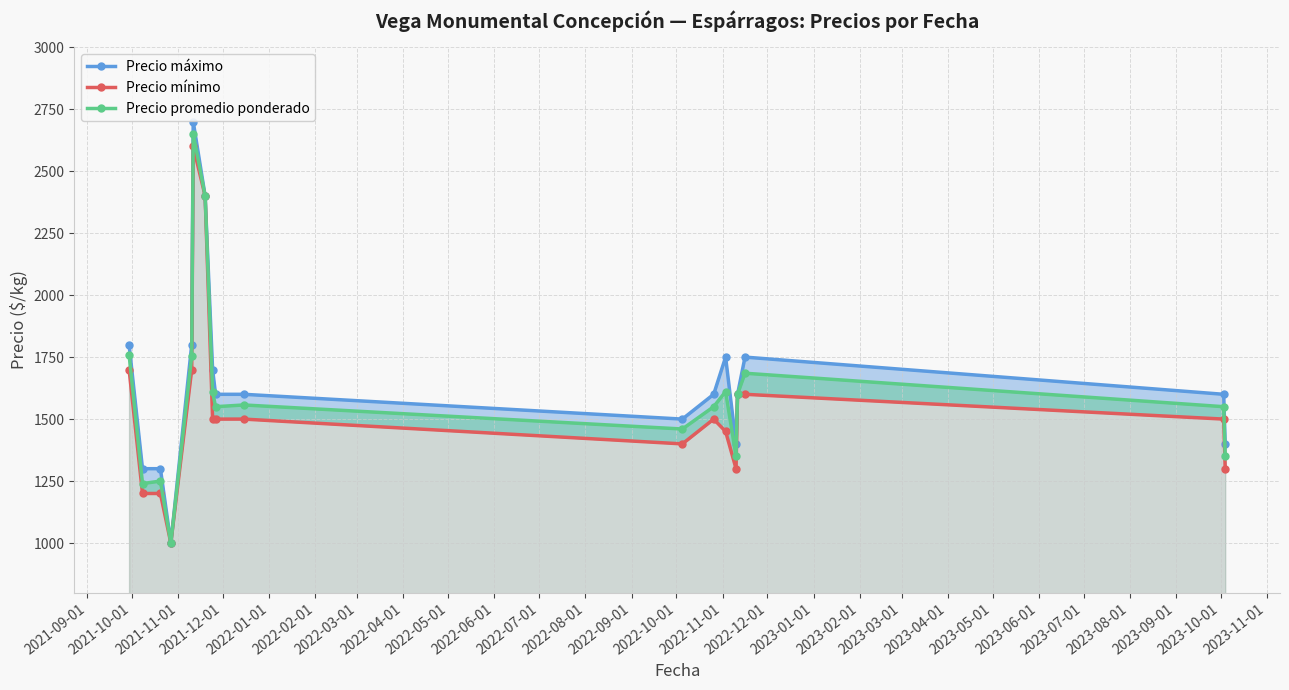

At 2021-09-01, list the series in order from largest to smallest.

Precio máximo, Precio promedio ponderado, Precio mínimo